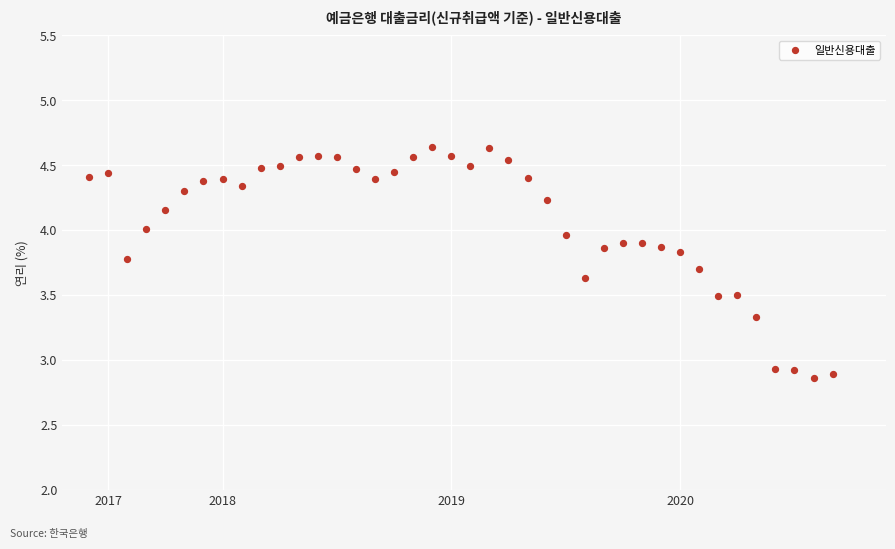

What is the range of X values (max minus min)?

3.2